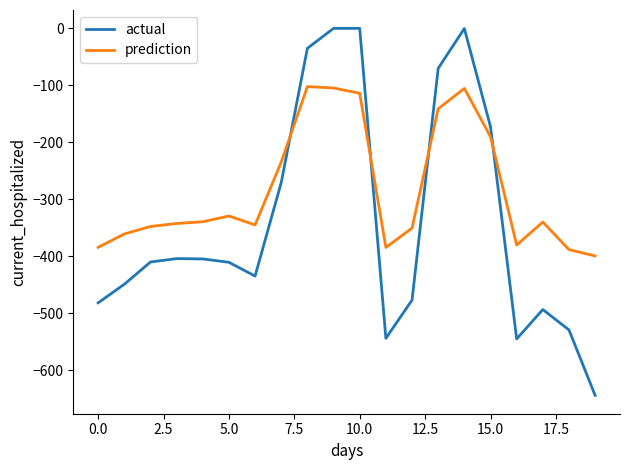

Which series has the widest spread of values?

actual